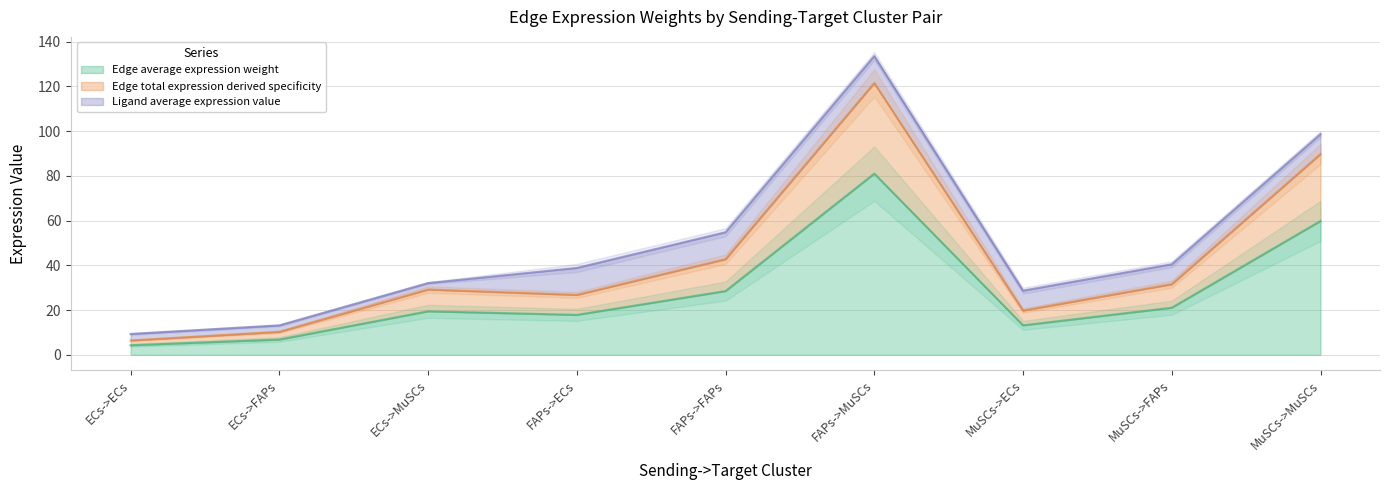

Which category has the lowest value in the Edge total expression derived specificity series?

ECs->ECs